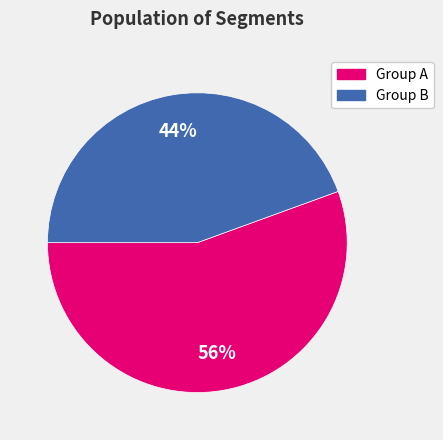

Approximately how many times larger is the value at Group A compared to Group B?

1.3